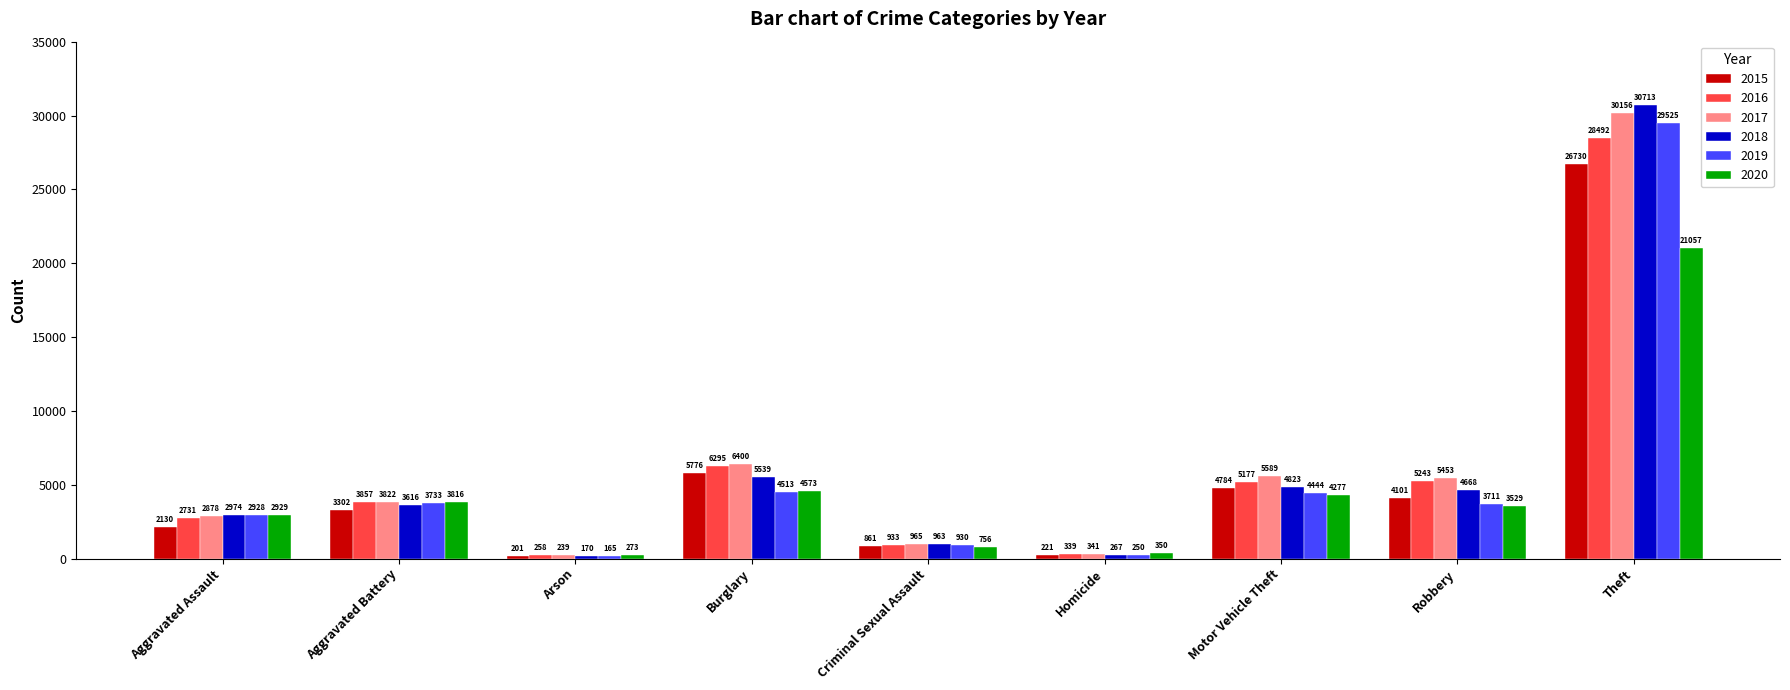

What is the value of the 2018 bar at the 9th from the left?

30713